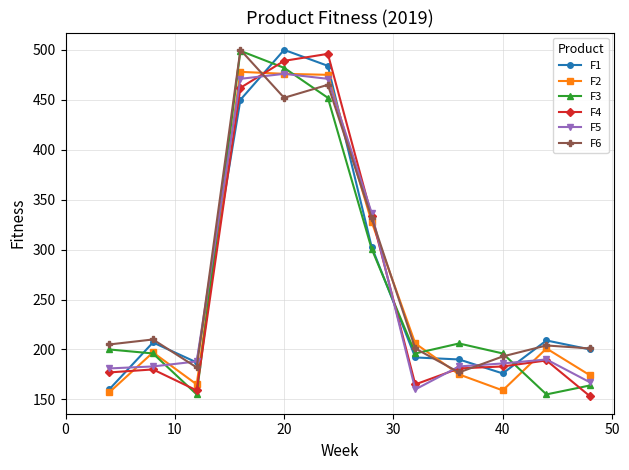

True or false: F5 and F6 cross at least once.

True